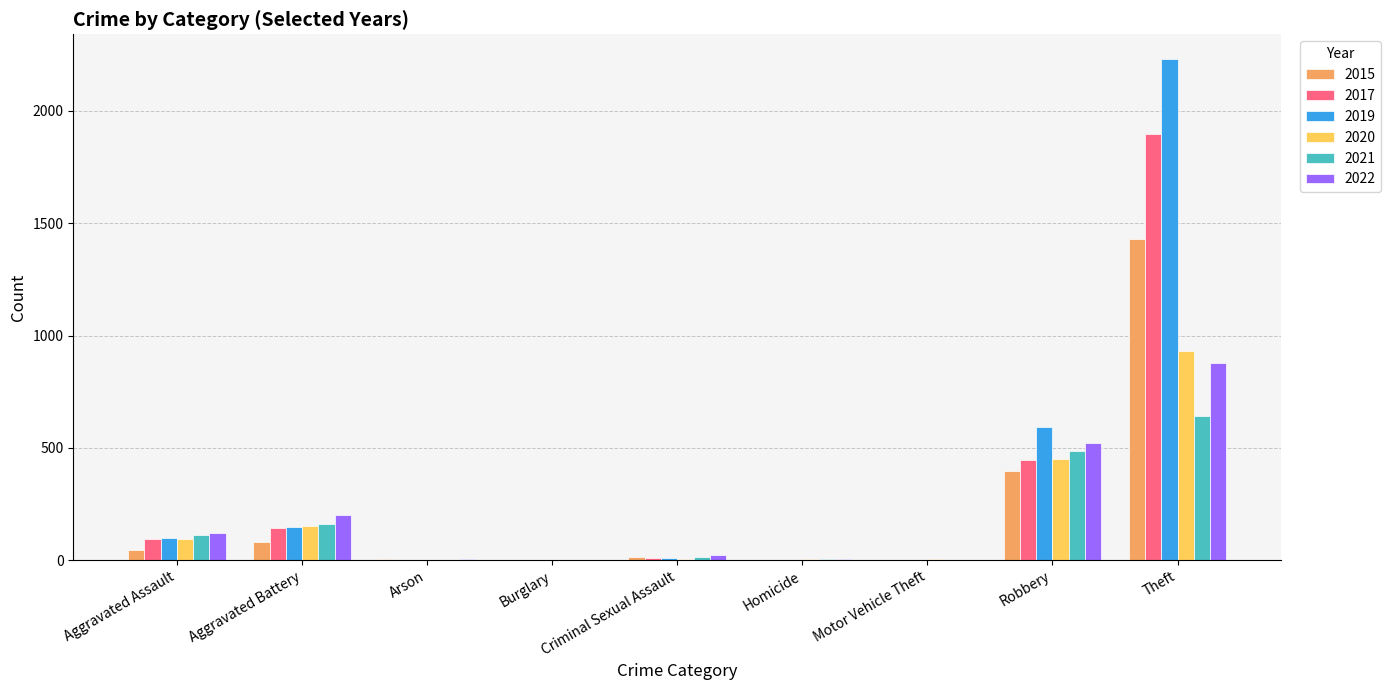

Is the value of 2017 at Burglary greater than the value of 2022 at Aggravated Battery?

No